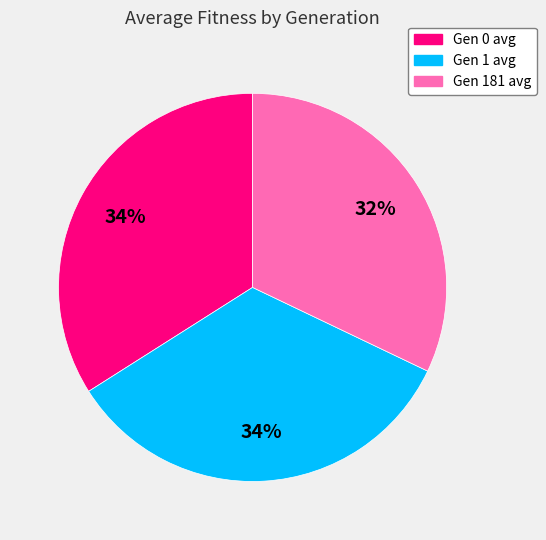

To the nearest percent, what is the combined percentage of Gen 181 avg and Gen 1 avg?

66%